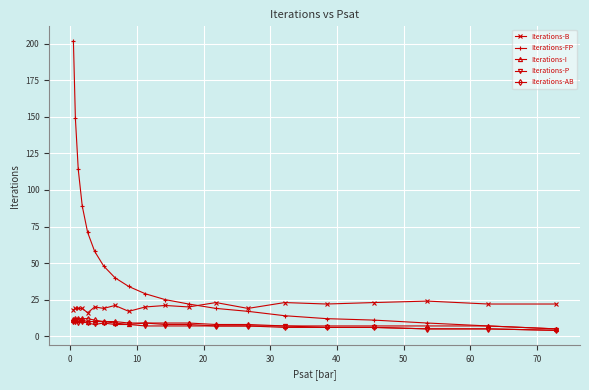

How many lines are shown in the chart?

5